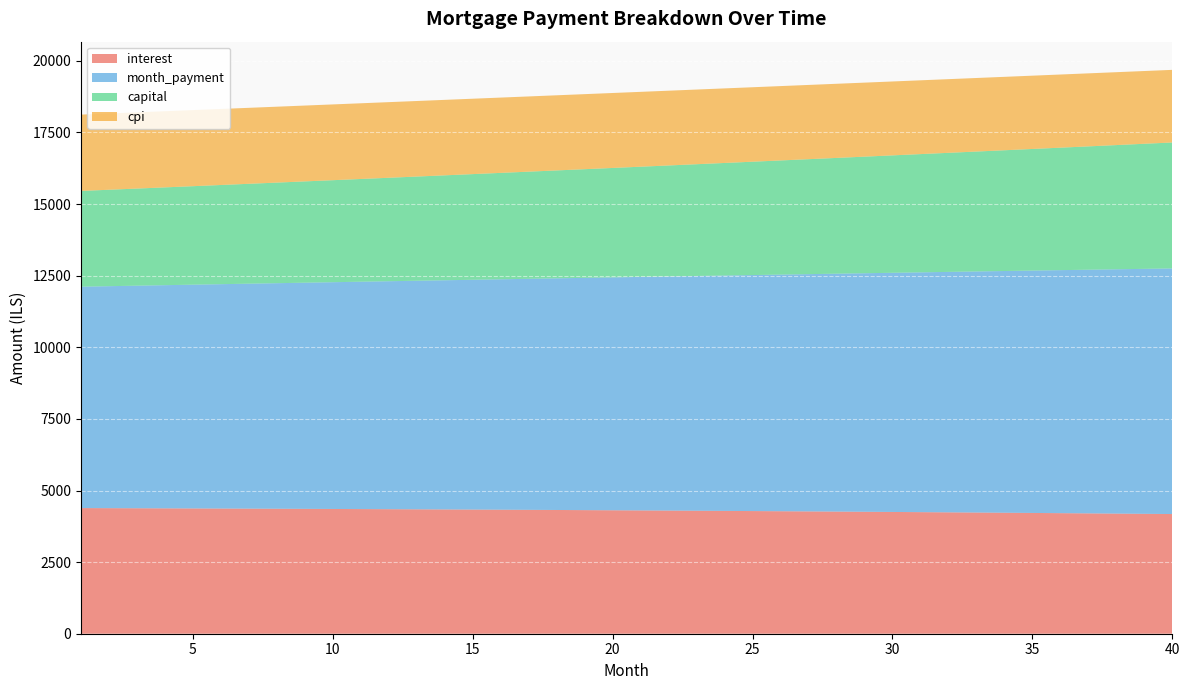

Reading left to right, list all the values displayed in this chart.

interest: 4386.7	4383.7	4380.6	4377.4	4374.1	4370.7	4367.2	4363.5	4359.7	4355.9	4351.9	4347.7	4343.5	4339.1	4334.6	4330.0	4325.2	4320.4	4315.4	4310.2	4304.9	4299.5	4294.0	4288.3	4282.5	4276.6	4270.5	4264.3	4258.0	4251.5	4244.8	4238.0	4231.1	4224.0	4216.8	4209.4	4201.9	4194.2	4186.3	4178.4
month_payment: 7729.8	7750.5	7771.1	7791.8	7812.6	7833.5	7854.3	7875.3	7896.3	7917.3	7938.5	7959.6	7980.9	8002.1	8023.5	8044.9	8066.3	8087.8	8109.4	8131.0	8152.7	8174.5	8196.2	8218.1	8240.0	8262.0	8284.0	8306.1	8328.3	8350.5	8372.7	8395.1	8417.5	8439.9	8462.4	8485.0	8507.6	8530.3	8553.0	8575.8
capital: 3343.2	3366.8	3390.5	3414.4	3438.5	3462.8	3487.2	3511.8	3536.5	3561.5	3586.6	3611.9	3637.4	3663.0	3688.9	3714.9	3741.1	3767.5	3794.1	3820.8	3847.8	3874.9	3902.2	3929.8	3957.5	3985.4	4013.5	4041.8	4070.3	4099.0	4127.9	4157.1	4186.4	4215.9	4245.6	4275.6	4305.7	4336.1	4366.7	4397.5
cpi: 2664.9	2663.0	2661.1	2659.0	2657.0	2654.8	2652.6	2650.3	2647.9	2645.5	2643.0	2640.4	2637.8	2635.0	2632.2	2629.3	2626.4	2623.3	2620.2	2617.0	2613.7	2610.3	2606.9	2603.4	2599.8	2596.1	2592.3	2588.4	2584.5	2580.4	2576.3	2572.1	2567.8	2563.4	2558.9	2554.3	2549.7	2544.9	2540.0	2535.1